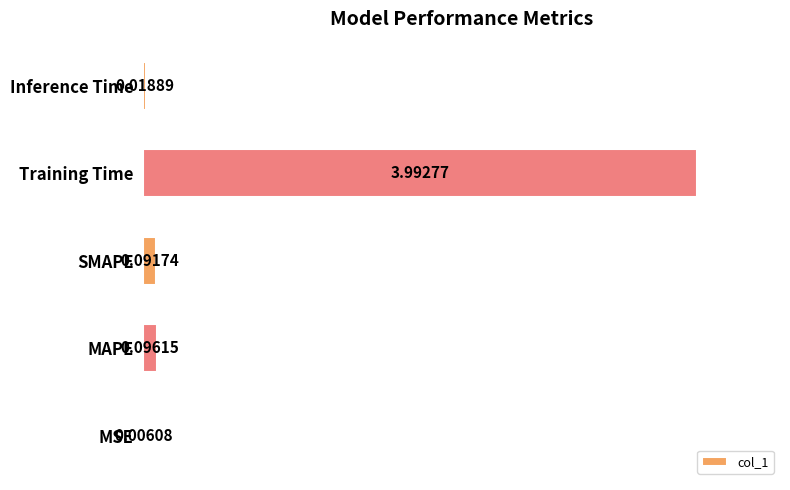

At which label is the value closest to 1?

MAPE